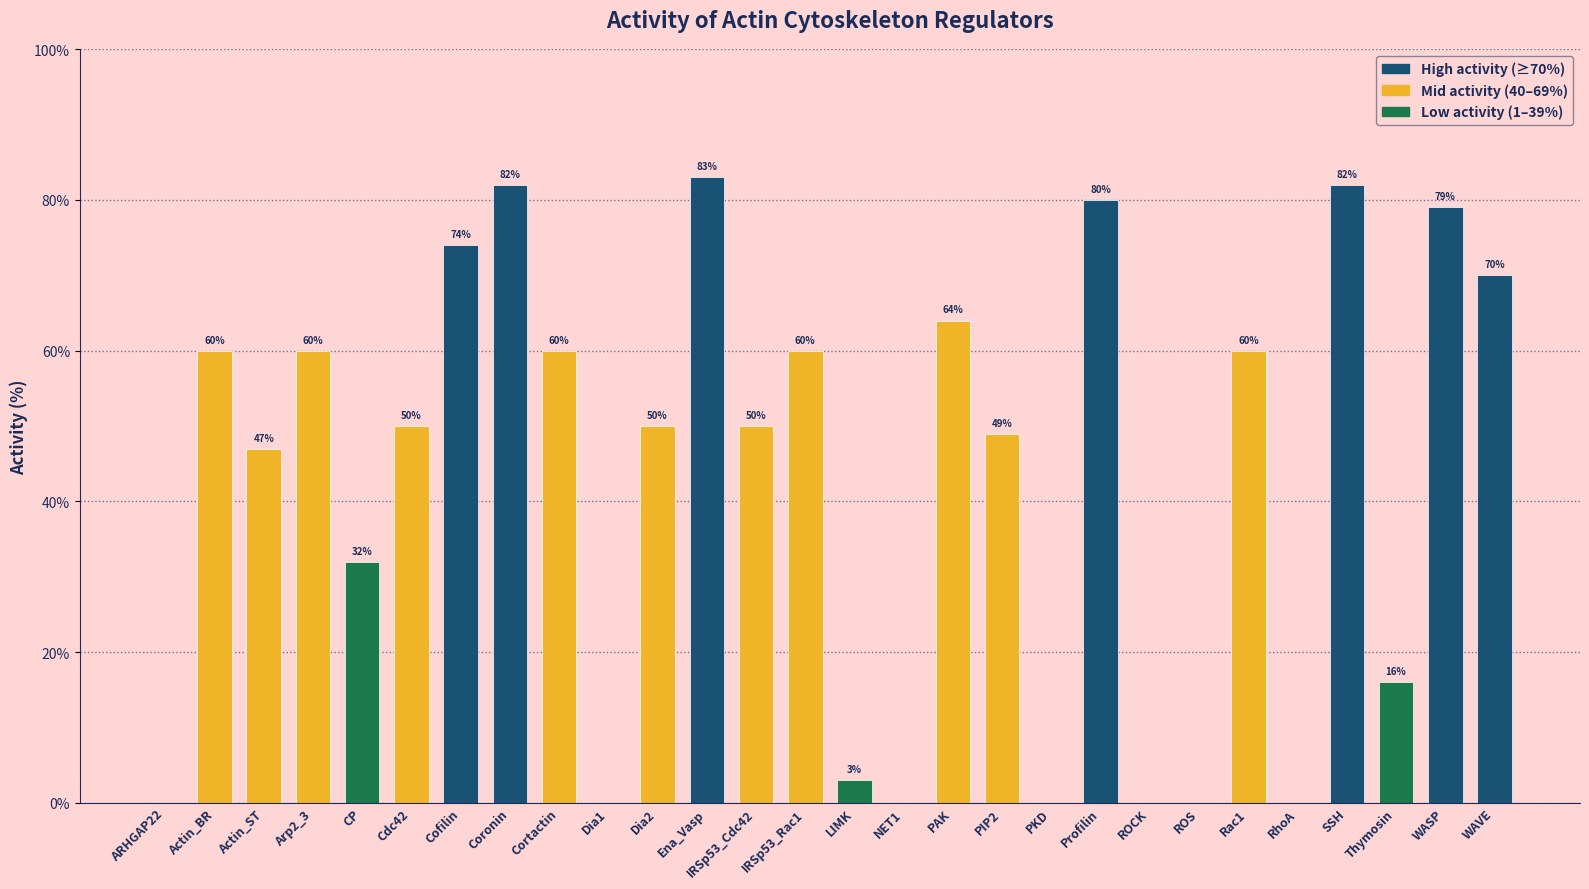

At which category does the chart reach its peak across all series?

Ena_Vasp